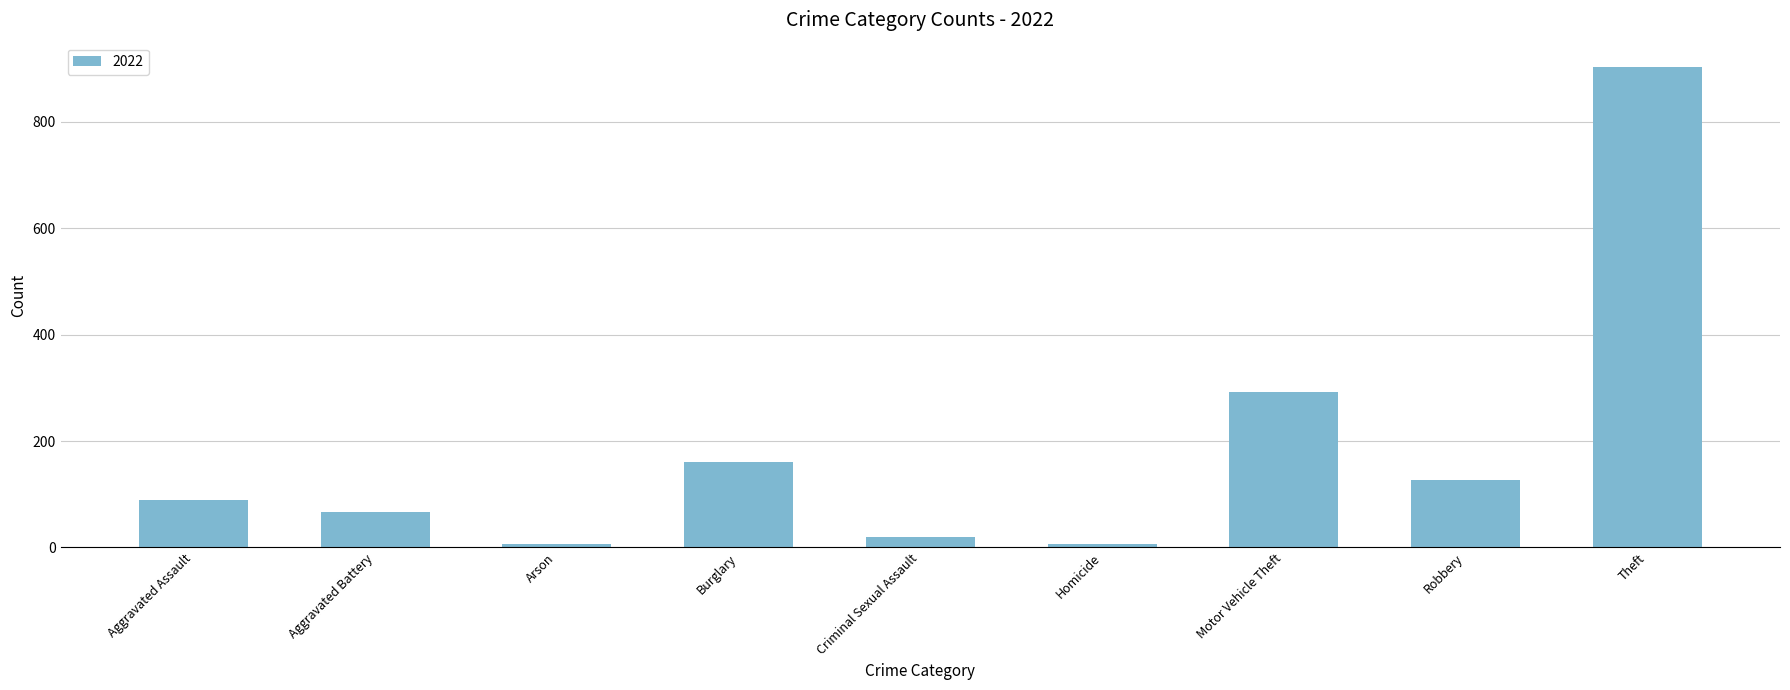

Are the bars horizontal?

No